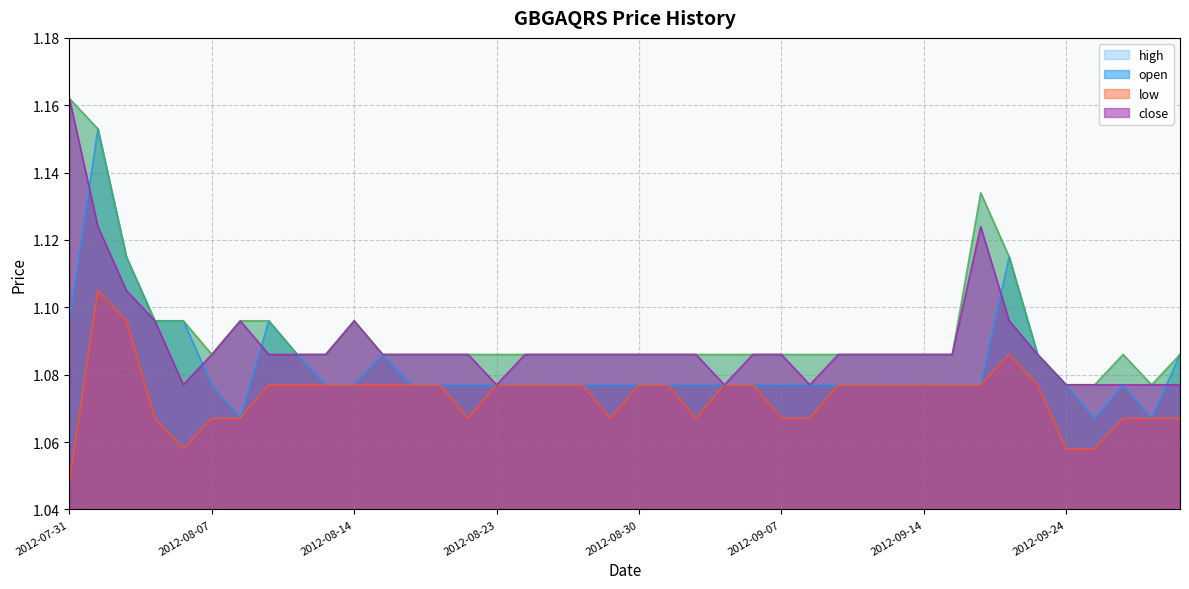

Between 2012-09-12 and 2012-09-10, which is larger?

2012-09-12